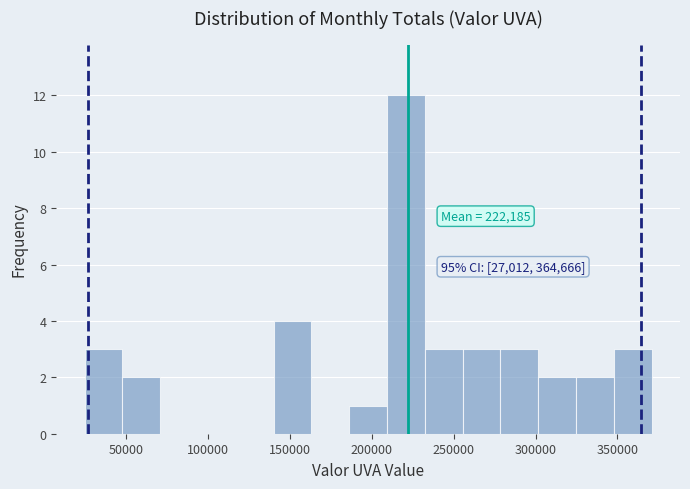

Over which range of the x-axis is the bar tallest?

210000 to 230000